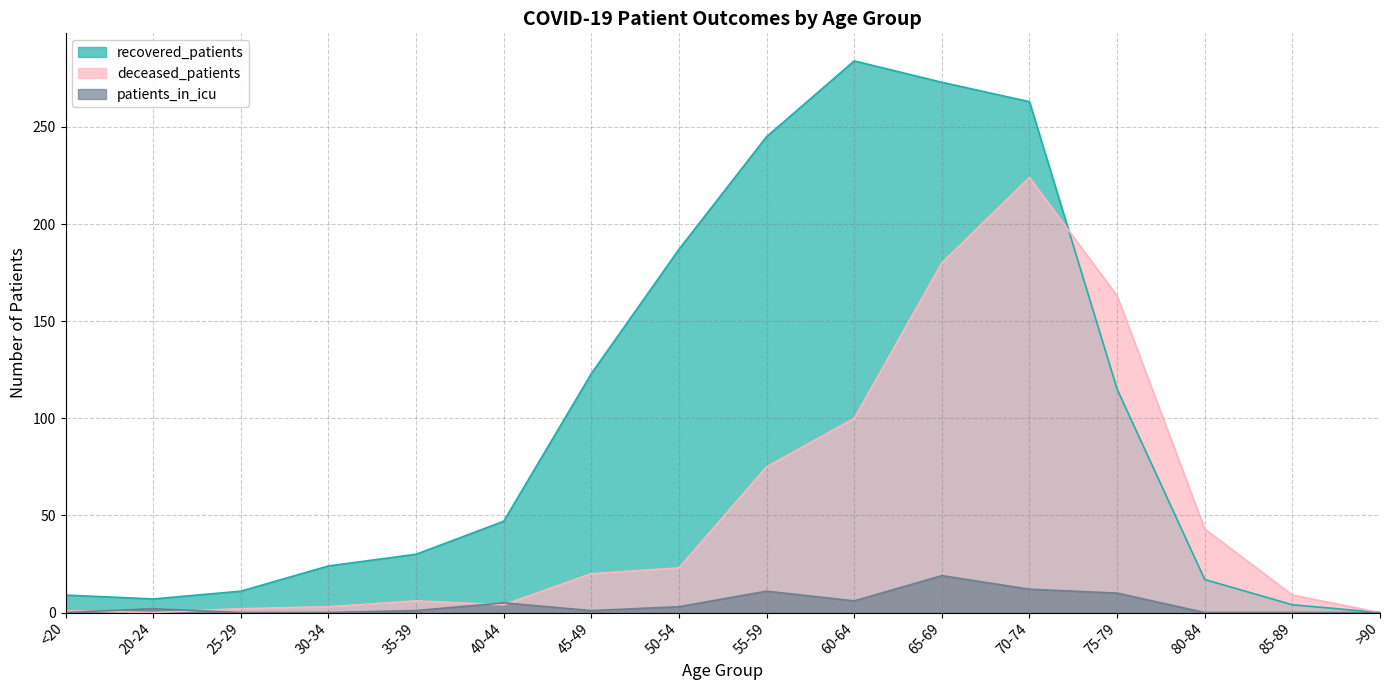

Between 20-24 and 45-49, which is larger?

45-49